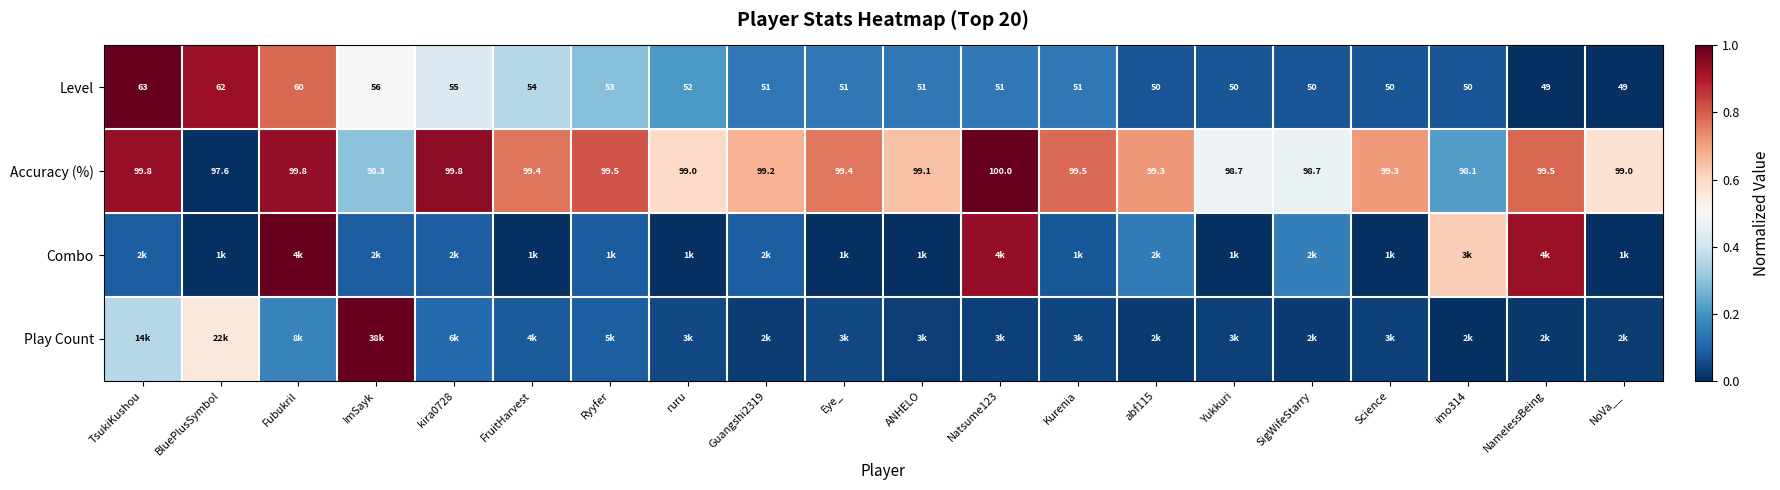

At which label does Accuracy (%) reach its minimum?

BluePlusSymbol